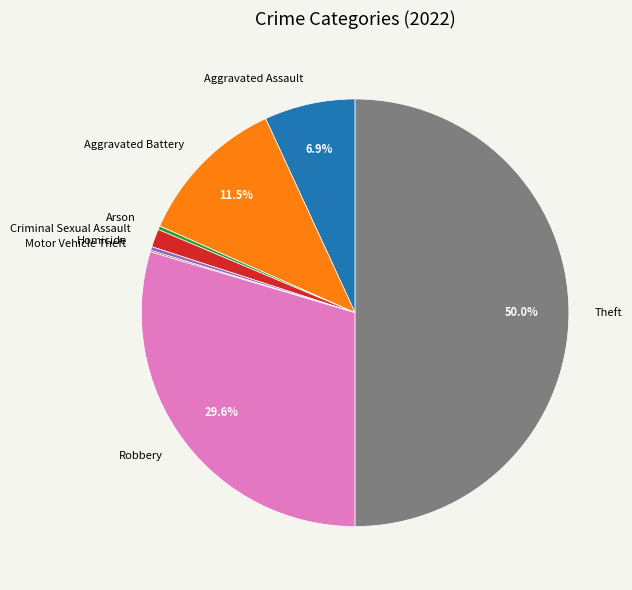

To the nearest percent, what is the average slice percentage?

12%